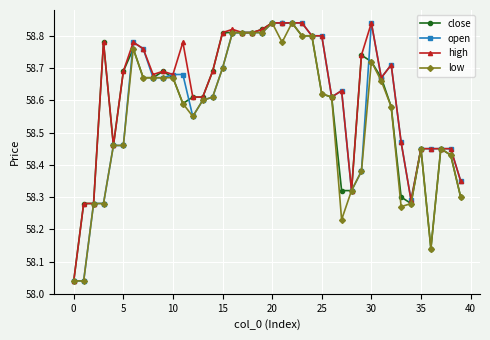

At how many categories does at least one series exceed 58?

40